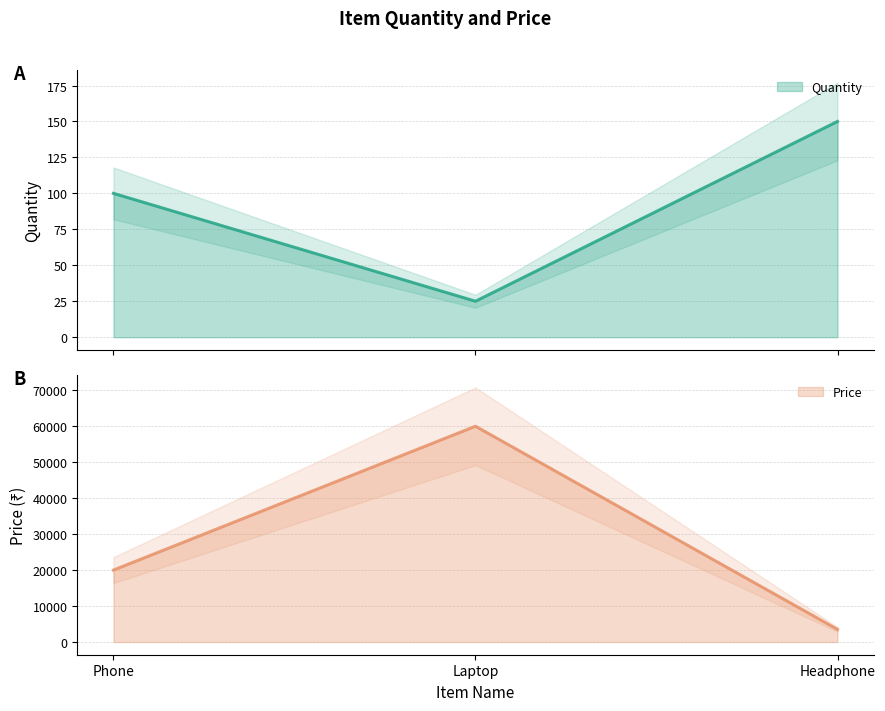

What is the sum of the Price values at Headphone and Phone?

23500